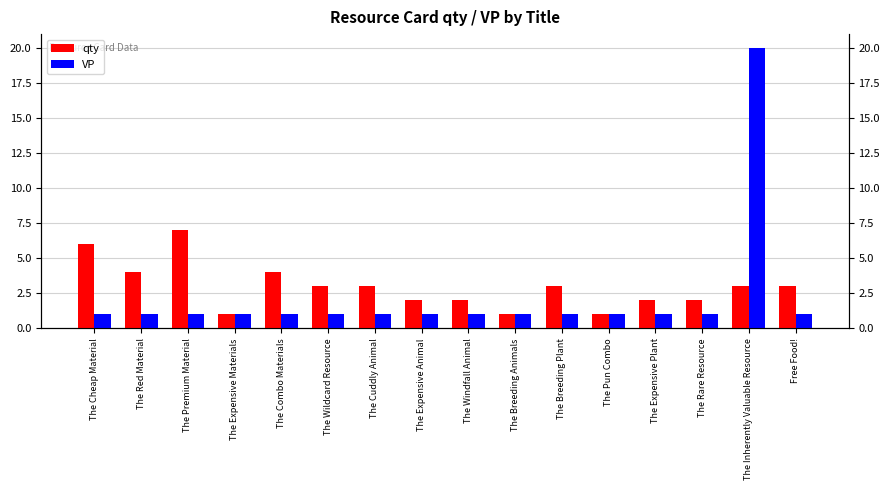

Which series has the largest range (max minus min)?

VP